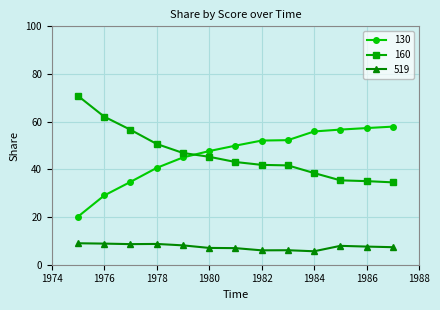

How many times do 130 and 160 cross each other?

1